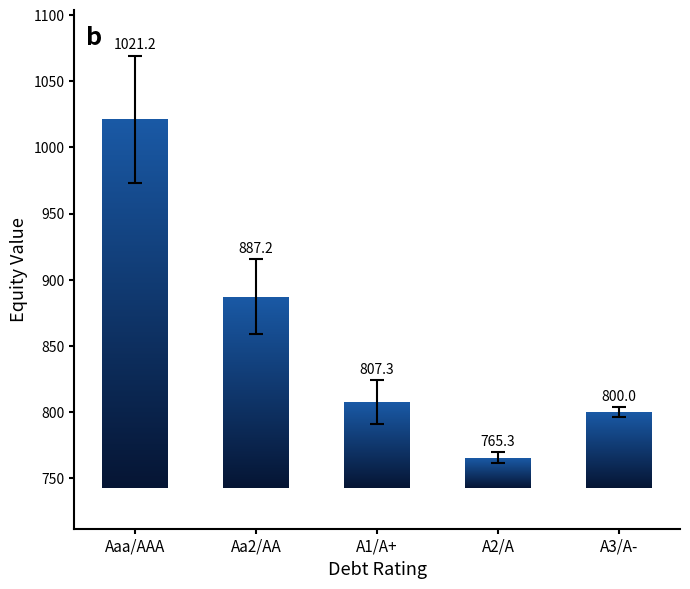

At which category does the chart reach its peak across all series?

Aaa/AAA